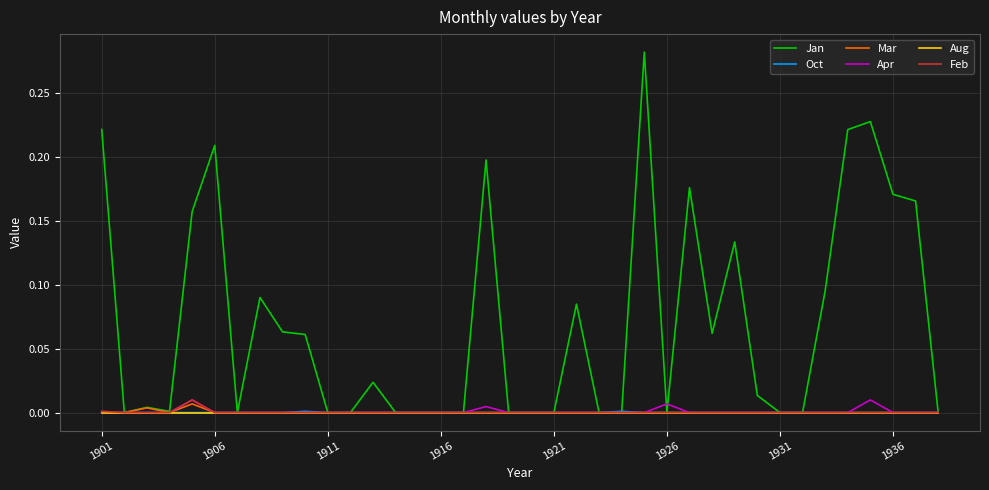

Which series has the largest total across all categories?

Jan